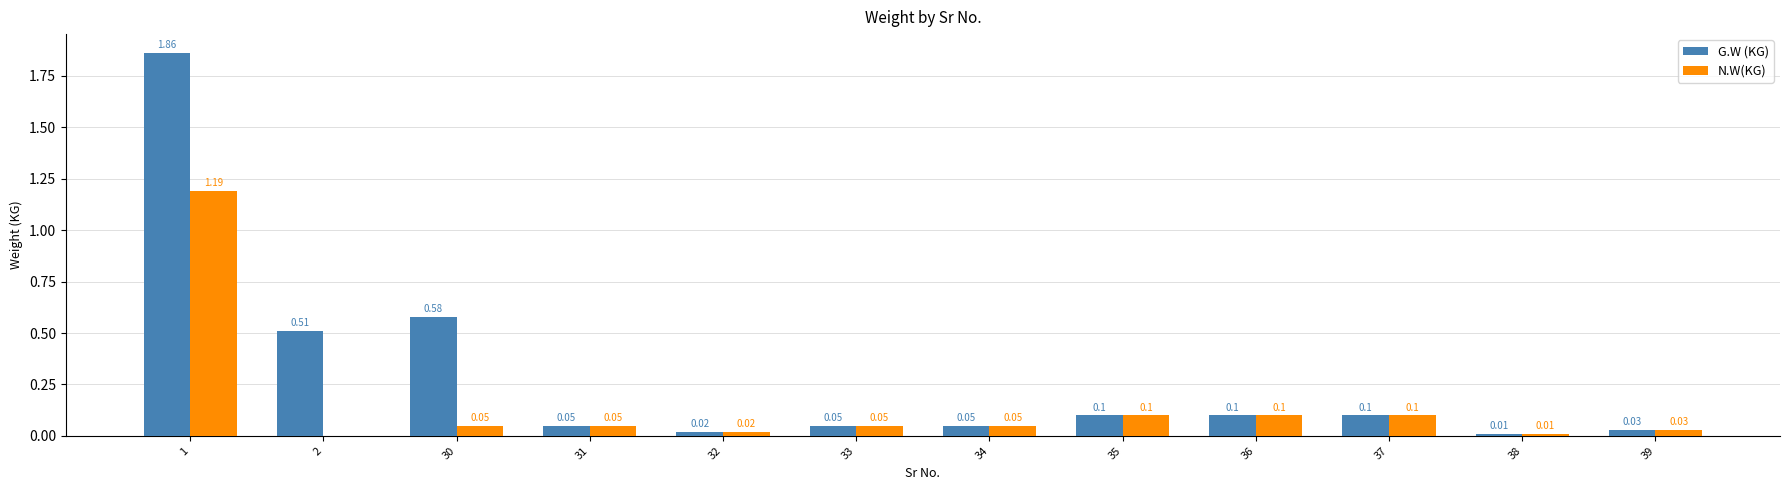

Which series changed the most between 2 and 34?

G.W (KG)